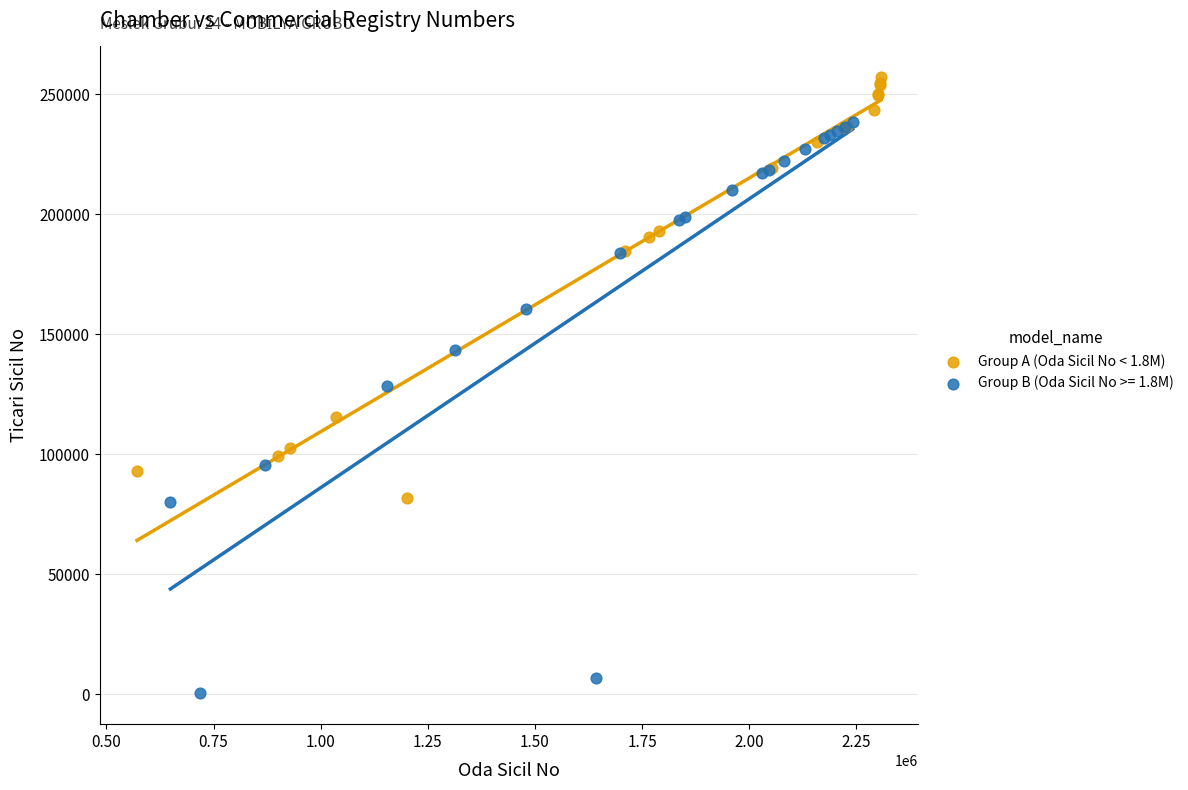

Which series contains the highest Y value?

Group A (Oda Sicil No < 1.8M)